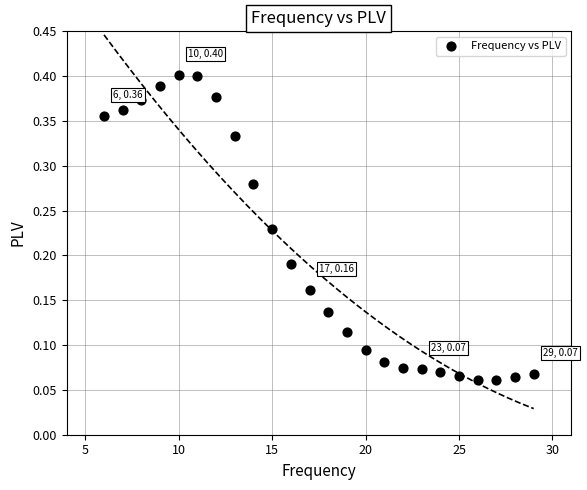

What is the range of X values (max minus min)?

23.0